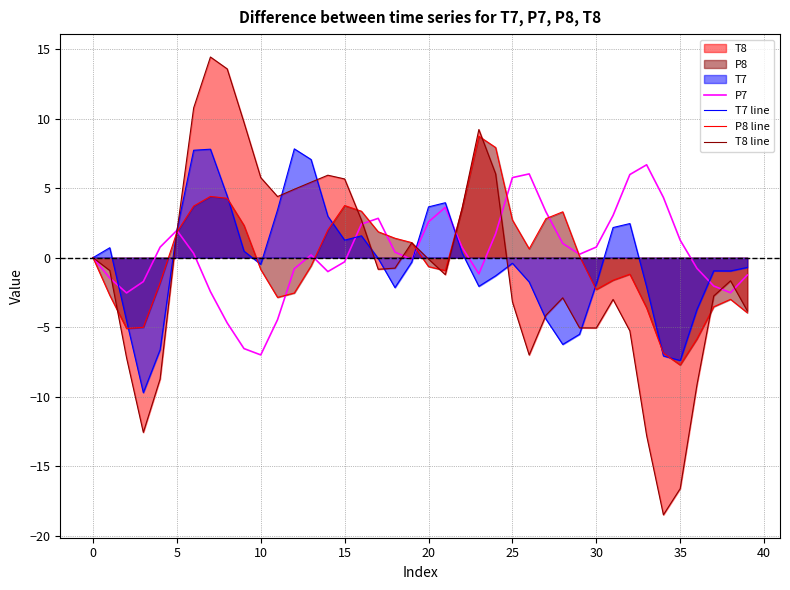

Reading left to right, transcribe all the data shown in this chart.

P7: -0.0	-1.5	-2.5	-1.7	0.8	2.0	0.3	-2.4	-4.7	-6.5	-7.0	-4.5	-0.8	0.2	-1.0	-0.3	2.4	2.8	0.4	-0.1	2.6	3.6	0.7	-1.2	1.7	5.8	6.0	3.3	1.0	0.2	0.8	3.0	6.0	6.7	4.3	1.3	-0.8	-2.0	-2.5	-1.3
T7 line: 0.0	0.7	-4.5	-9.7	-6.6	2.0	7.7	7.8	4.4	0.5	-0.5	3.4	7.8	7.1	3.0	1.3	1.6	-0.1	-2.2	-0.3	3.7	3.9	0.3	-2.1	-1.3	-0.4	-1.7	-4.4	-6.2	-5.5	-1.9	2.2	2.5	-2.1	-7.1	-7.4	-3.7	-0.9	-1.0	-0.7
P8 line: -0.0	-2.7	-5.1	-5.0	-1.8	1.8	3.7	4.4	4.3	2.3	-0.9	-2.9	-2.5	-0.6	2.0	3.7	3.3	1.9	1.4	1.1	-0.6	-0.9	3.5	8.7	7.9	2.7	0.6	2.8	3.3	0.1	-2.3	-1.6	-1.2	-3.6	-6.9	-7.7	-5.8	-3.5	-3.0	-4.0
T8 line: 0.0	-0.9	-7.2	-12.6	-8.7	1.8	10.8	14.4	13.6	9.7	5.8	4.4	4.9	5.4	5.9	5.7	2.7	-0.8	-0.8	1.1	-0.1	-1.2	3.5	9.2	6.0	-3.2	-7.0	-4.1	-2.9	-5.0	-5.1	-3.0	-5.3	-12.8	-18.5	-16.6	-9.1	-2.8	-1.7	-3.8